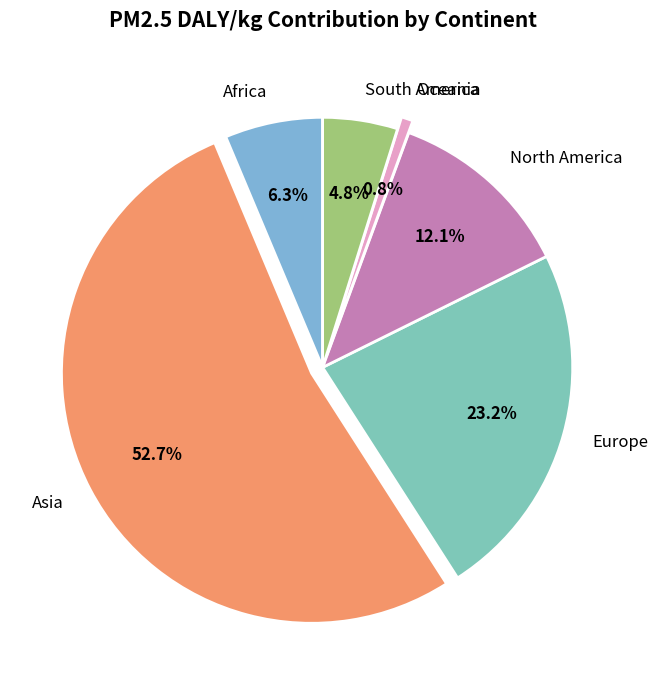

How much of the chart is everything except North America?

87.9%